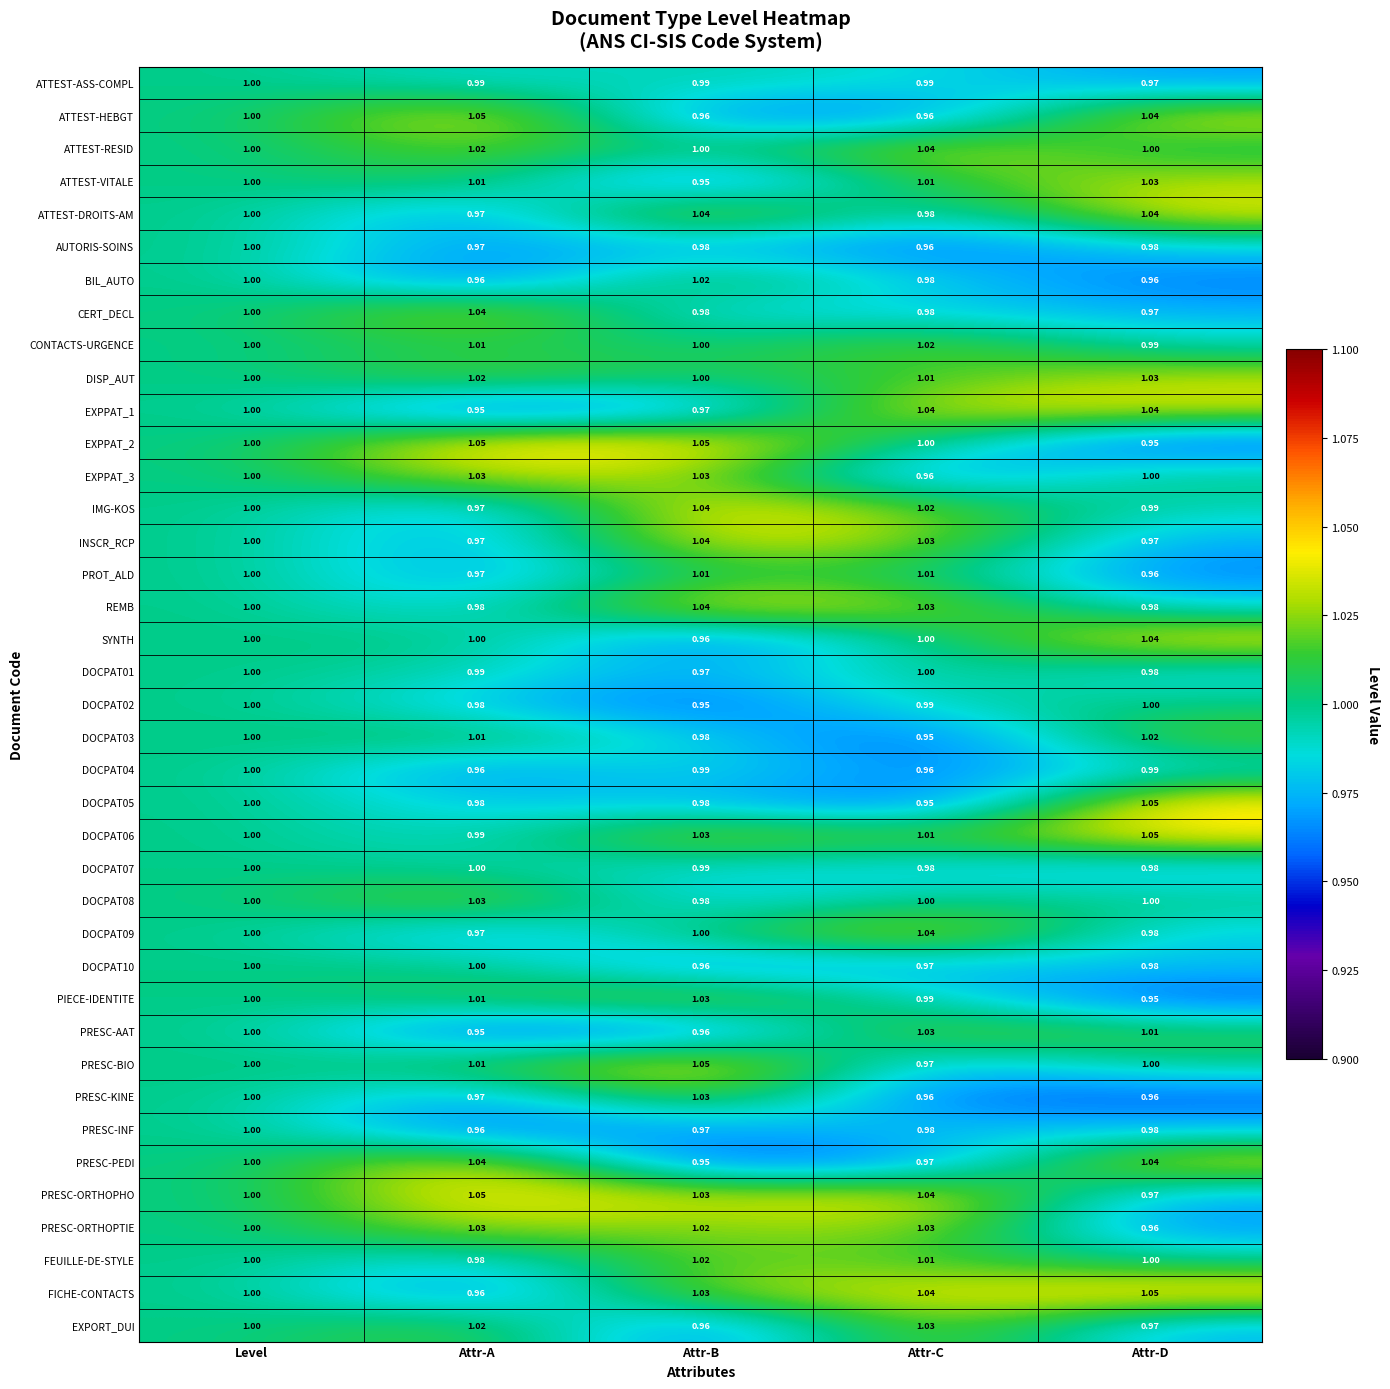

Which category has the highest value in the PRESC-BIO series?

Attr-B